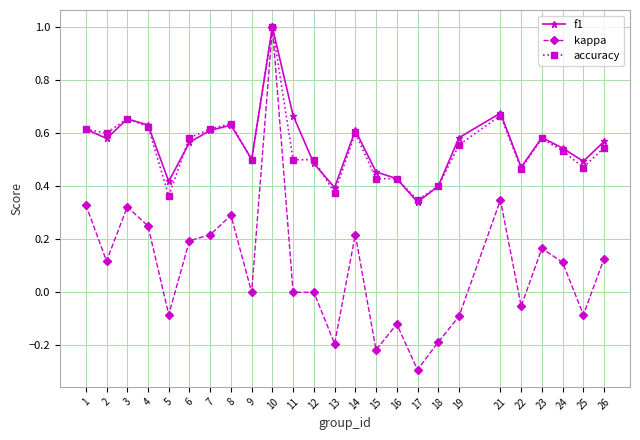

At which label is f1 closest to 0?

17